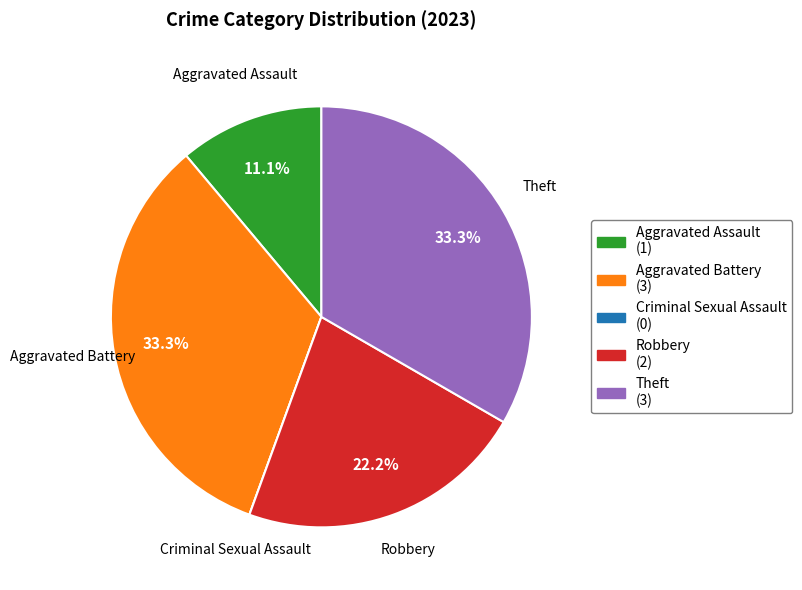

Does Robbery represent more than half of the total?

No